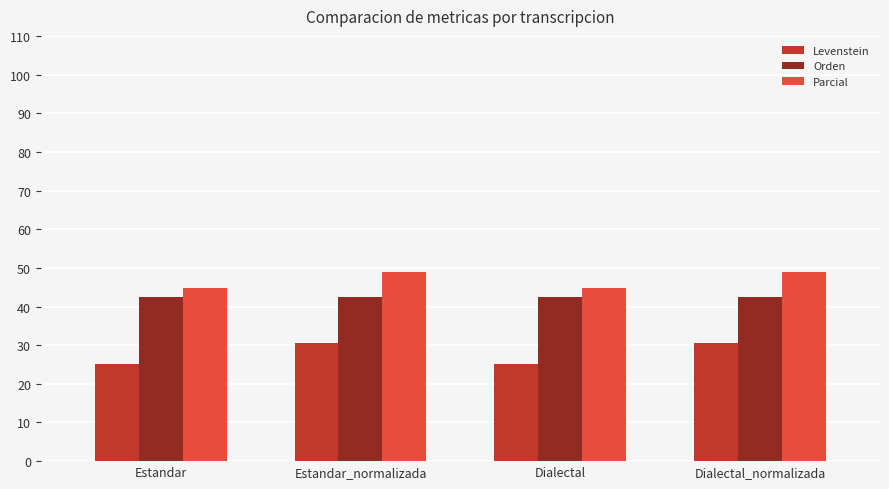

At which label does Parcial first exceed 48?

Estandar_normalizada